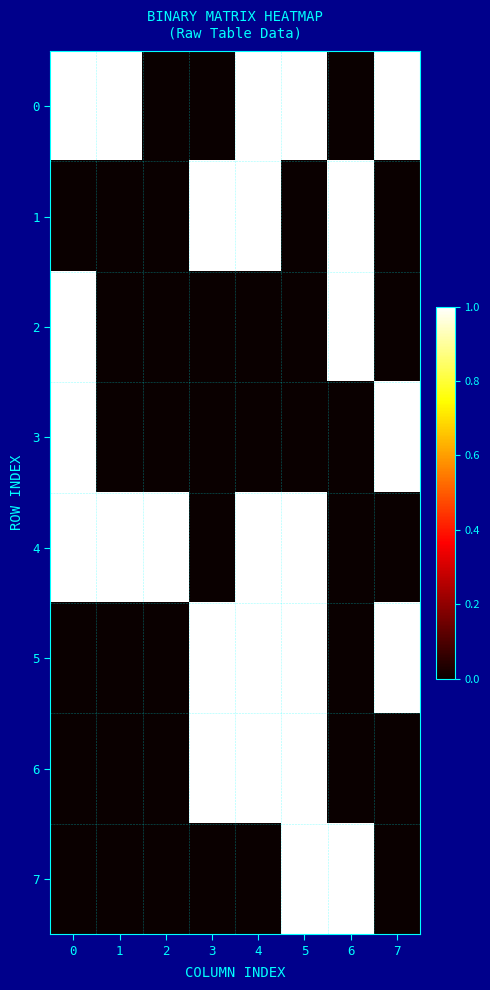

Reading right to left, what are all the values shown in this chart?

row_0: 7=1	6=0	5=1	4=1	3=0	2=0	1=1	0=1
row_1: 7=0	6=1	5=0	4=1	3=1	2=0	1=0	0=0
row_2: 7=0	6=1	5=0	4=0	3=0	2=0	1=0	0=1
row_3: 7=1	6=0	5=0	4=0	3=0	2=0	1=0	0=1
row_4: 7=0	6=0	5=1	4=1	3=0	2=1	1=1	0=1
row_5: 7=1	6=0	5=1	4=1	3=1	2=0	1=0	0=0
row_6: 7=0	6=0	5=1	4=1	3=1	2=0	1=0	0=0
row_7: 7=0	6=1	5=1	4=0	3=0	2=0	1=0	0=0